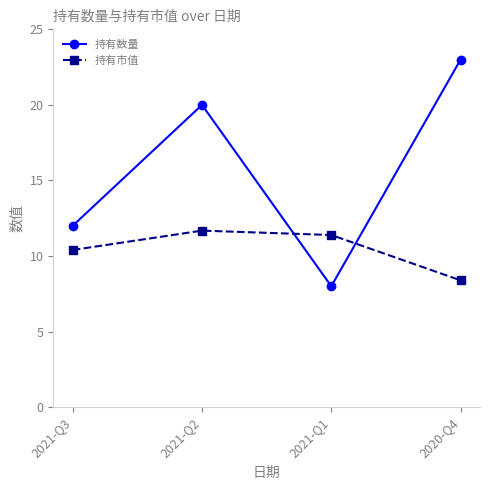

Which series has the largest total across all categories?

持有数量